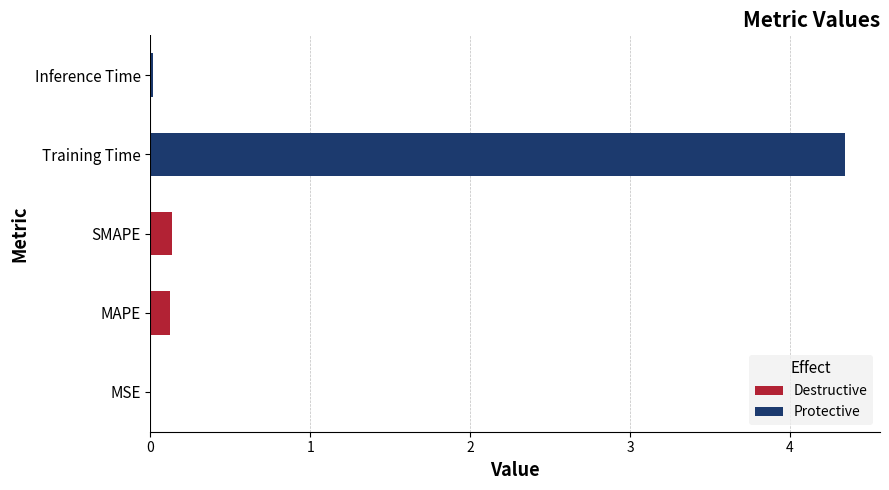

Which has a higher value, MSE or Training Time?

Training Time